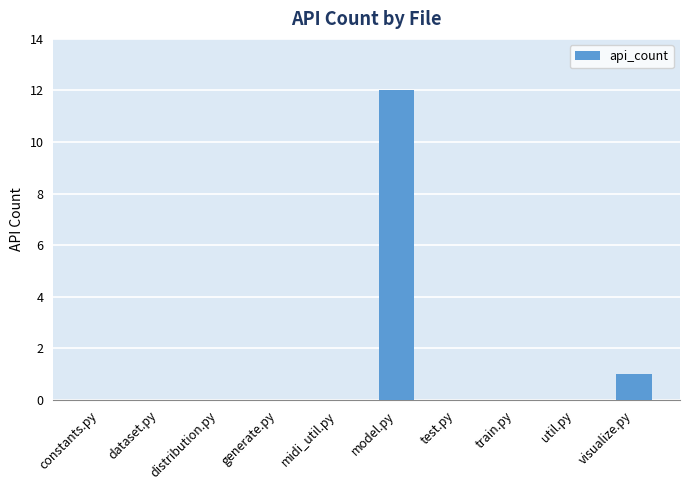

What is the greatest value displayed?

12